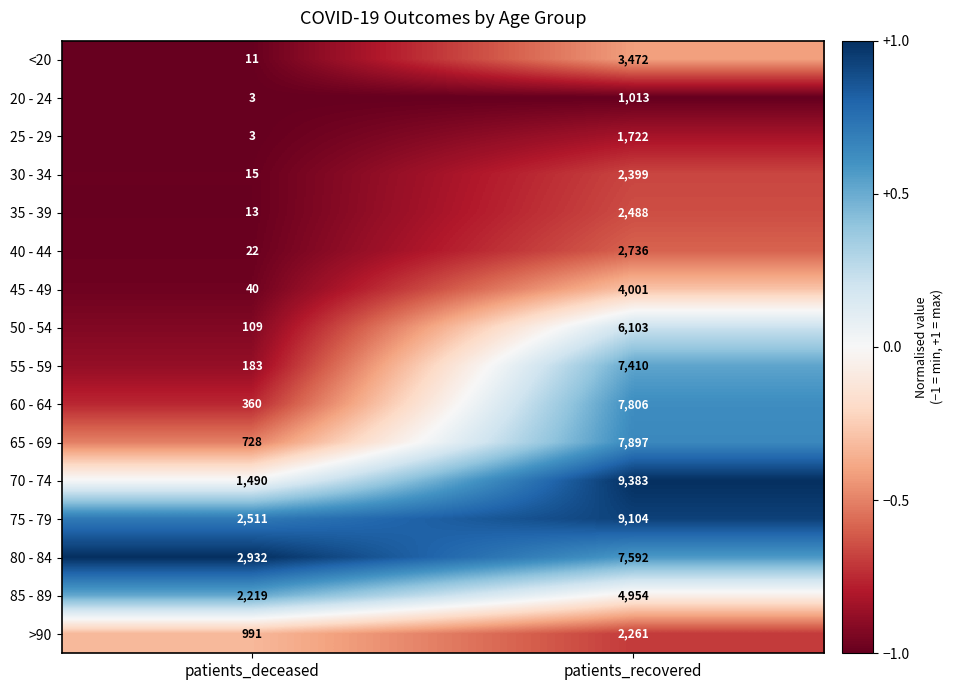

What is the total value across all series at patients_recovered?

80341